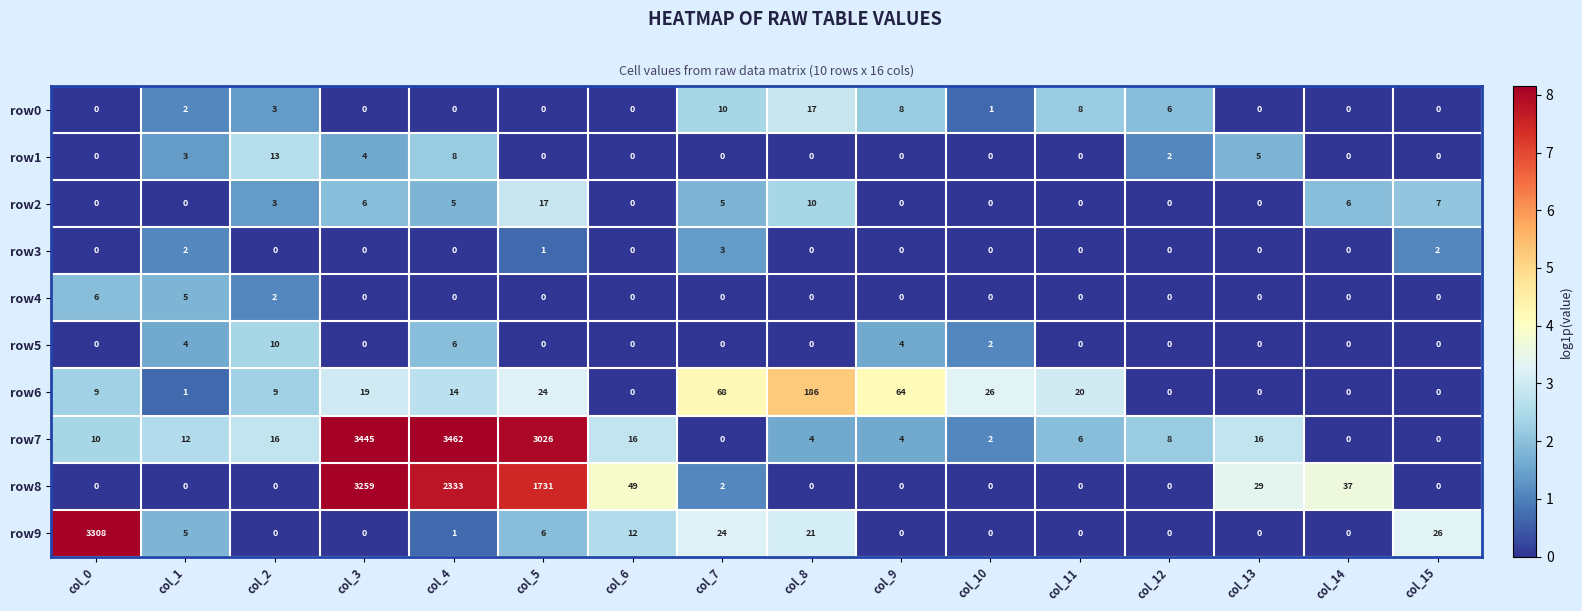

Is it true that row1 equals 7 at col_13?

False